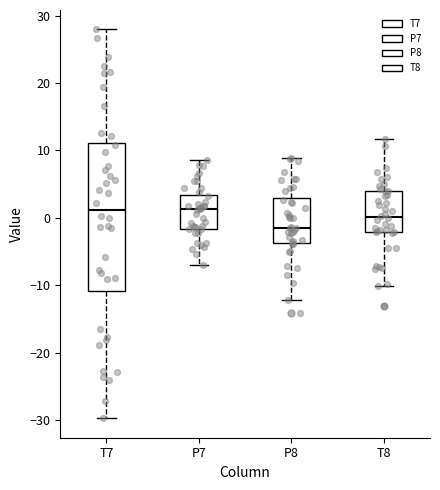

Reading left to right, read every box against the y-axis: the position of its median line, the range the box covers, and the ends of its whiskers. The values are not printed on the chart, so give them approximately, as read against the axis.

T7: median 1, box -11 to 11, whiskers -30 to 28
P7: median 1, box -2 to 3, whiskers -7 to 9
P8: median -1, box -4 to 3, whiskers -12 to 9
T8: median 0, box -2 to 4, whiskers -10 to 12